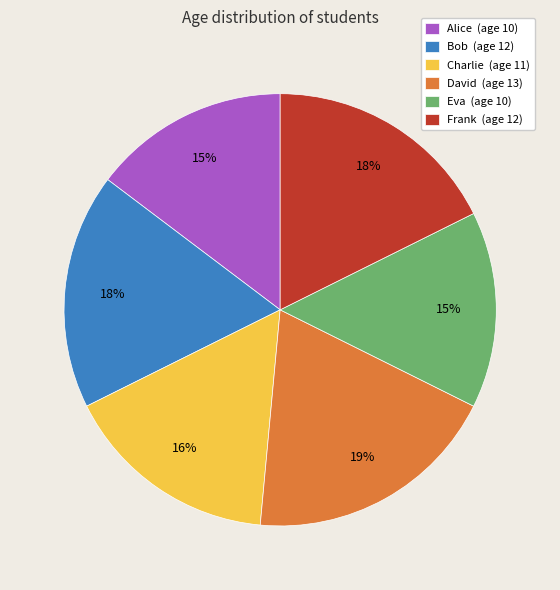

Is Eva the majority of the pie?

No